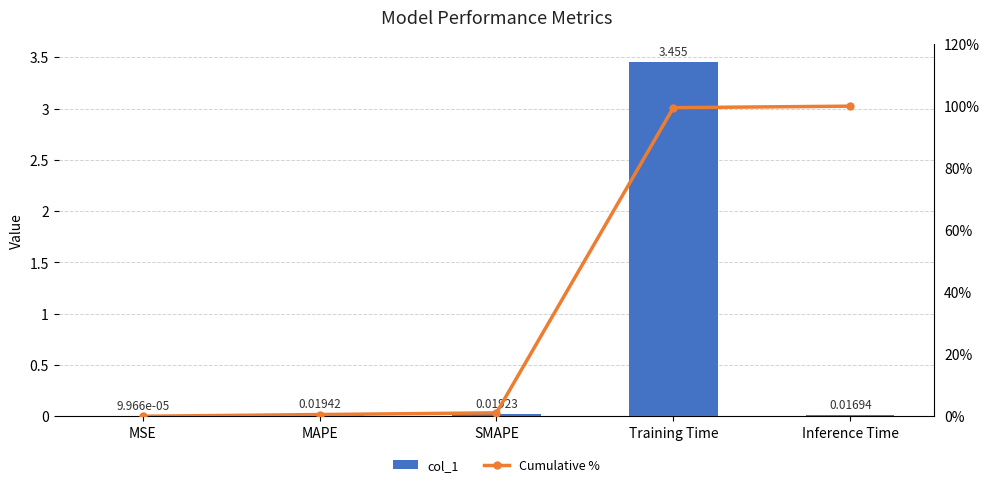

What is the label of the 5th bar from the left?

Inference Time